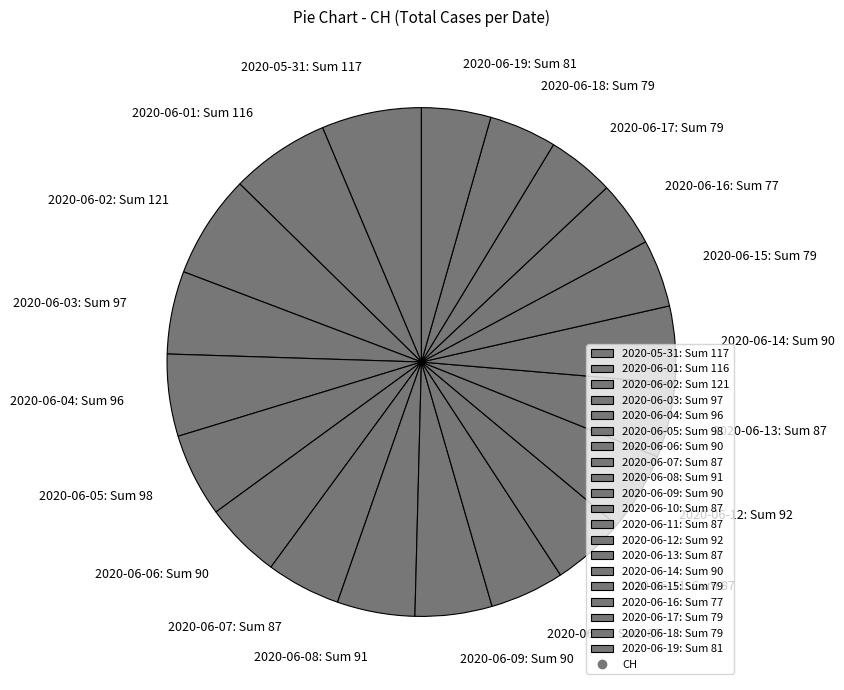

The 2020-06-09: Sum 90 slice represents 5% of the pie. True or false?

True